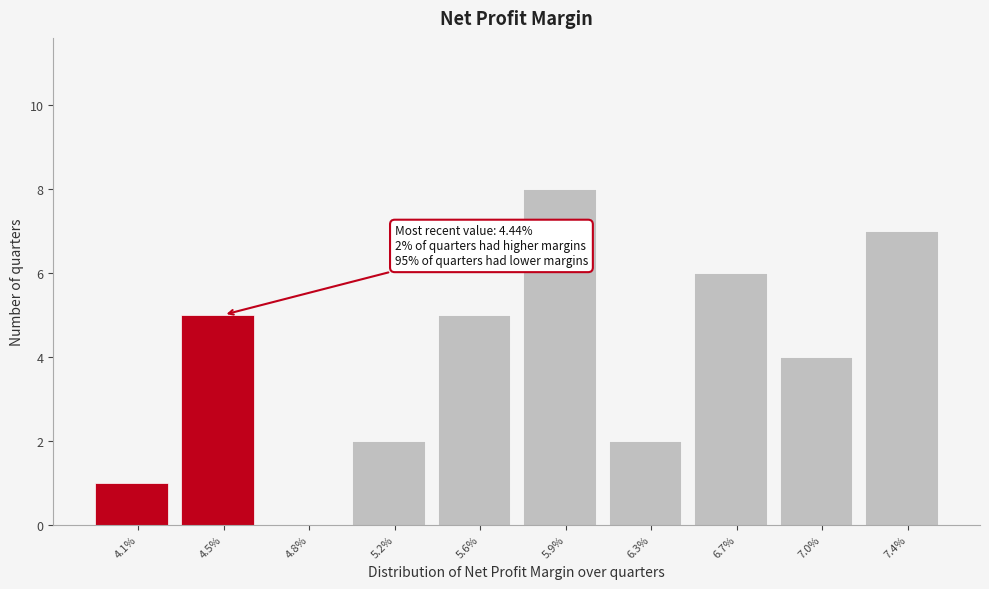

Reading left to right, extract all data points from this chart.

4.1%=1	4.5%=5	4.8%=0	5.2%=2	5.6%=5	5.9%=8	6.3%=2	6.7%=6	7.0%=4	7.4%=7